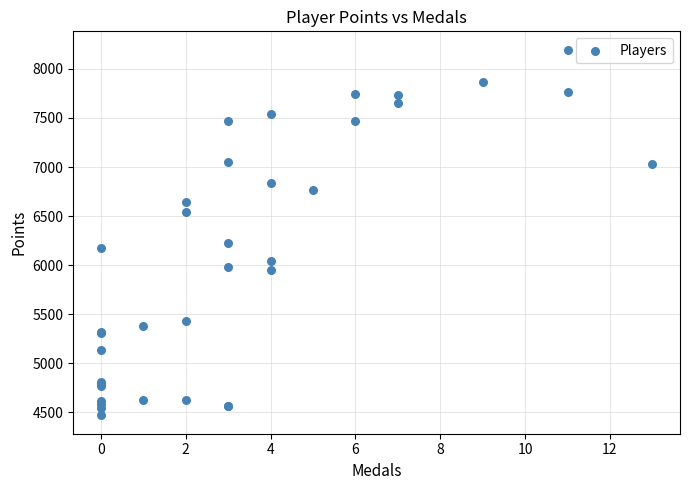

What Y value in the scatter plot is closest to 6332?

6226